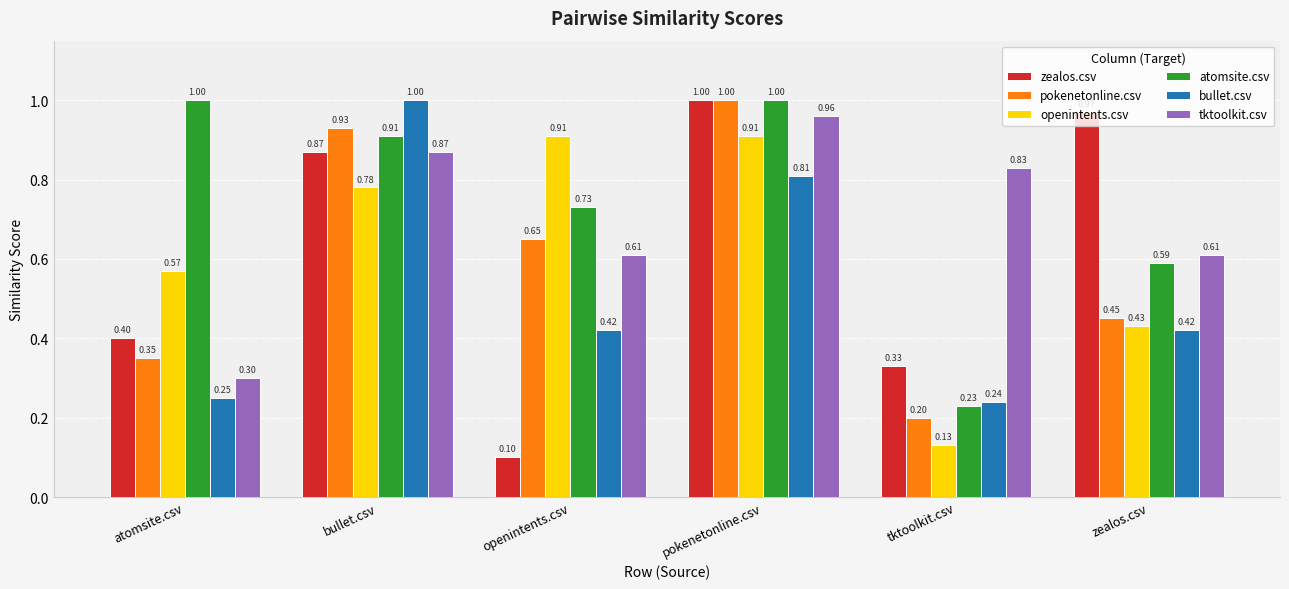

Between tktoolkit.csv and zealos.csv, which series saw the biggest shift?

zealos.csv